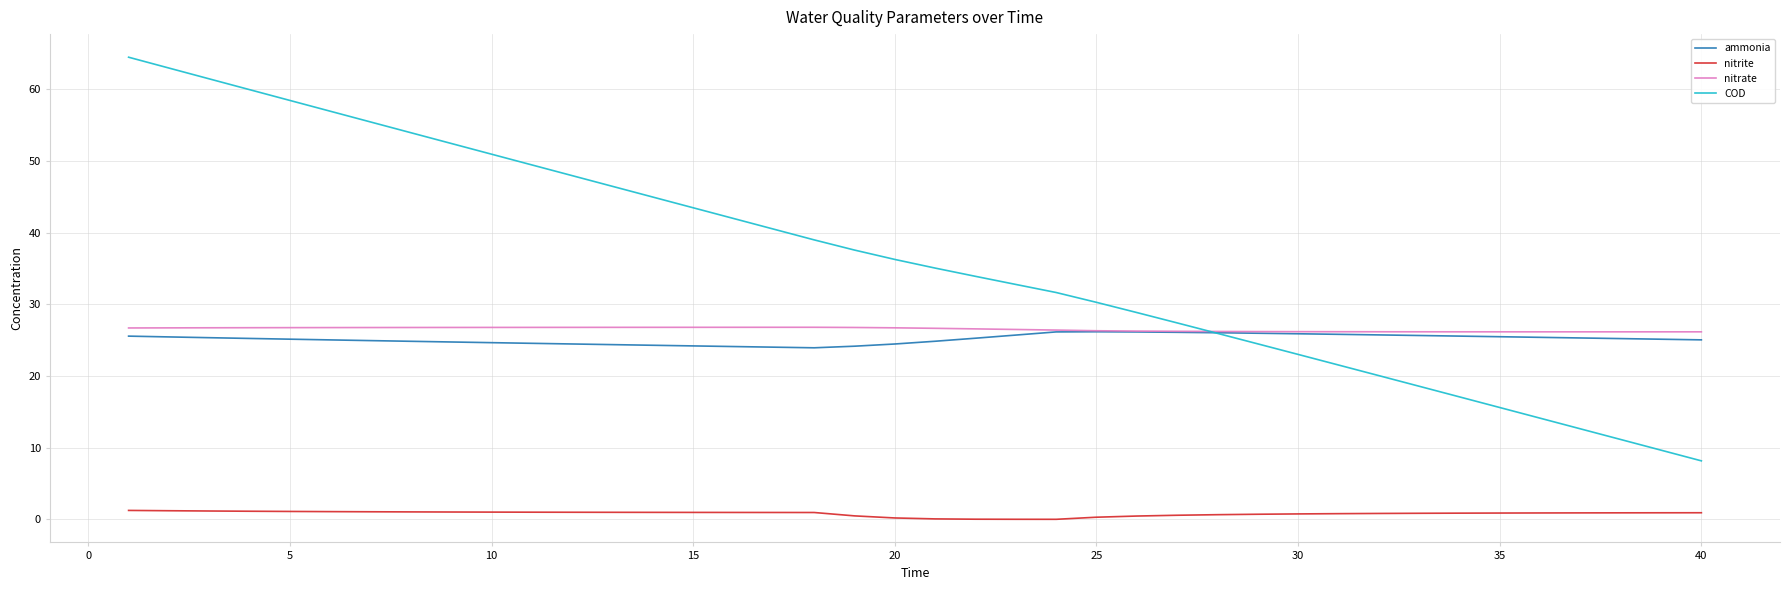

True or false: COD and nitrite cross at least once.

False